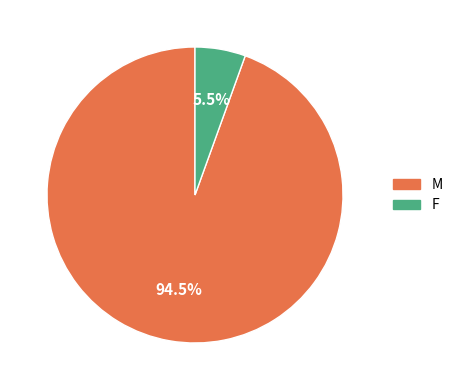

Which category has the smallest portion of the pie?

F